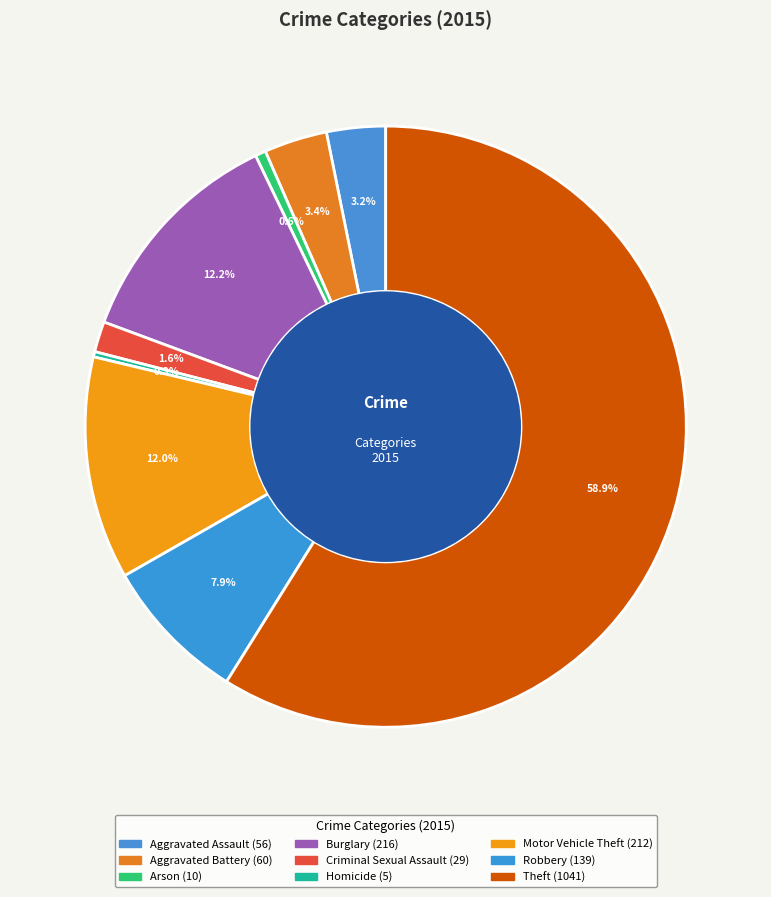

The Arson slice represents 8% of the pie. True or false?

False